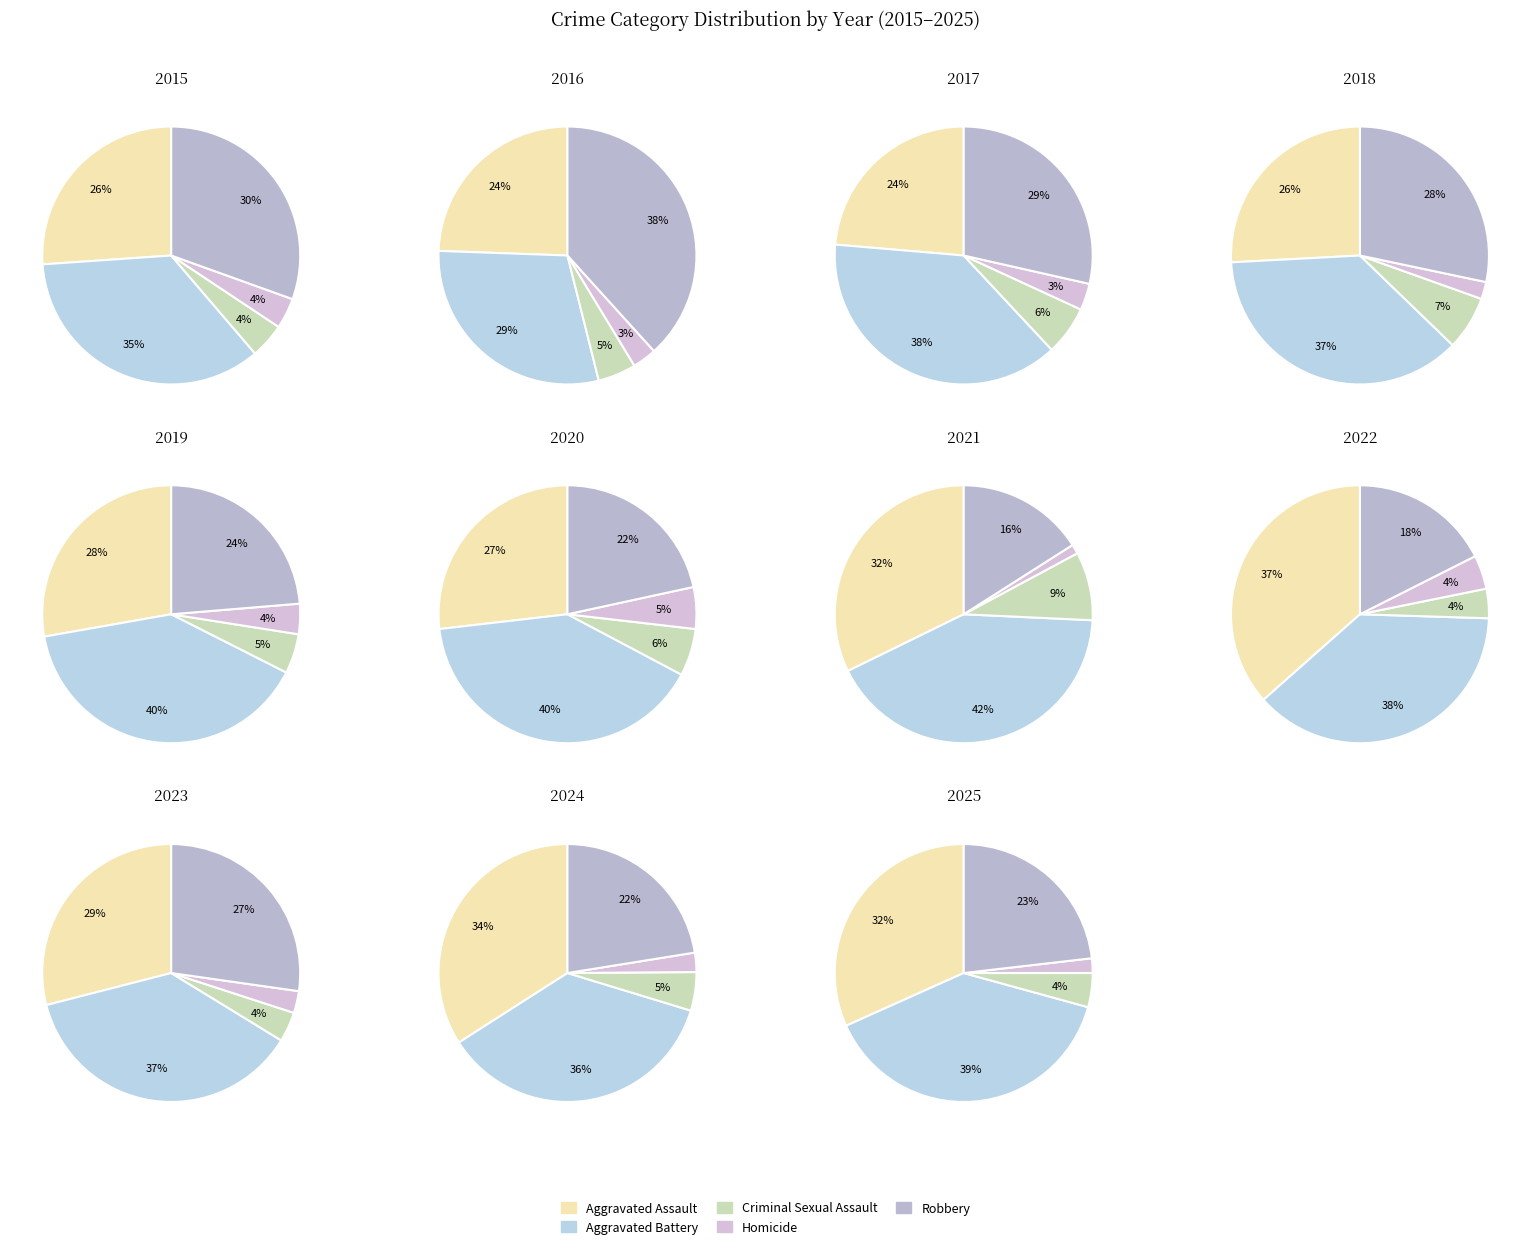

Which series has the largest range (max minus min)?

Robbery